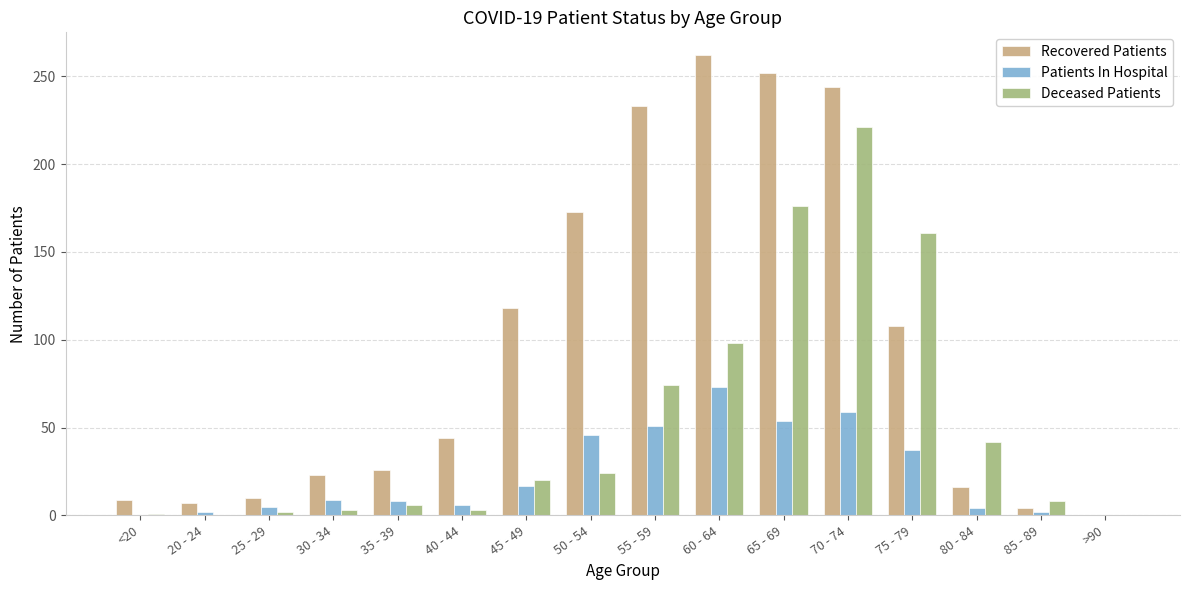

What is the sum of all Deceased Patients values?

839